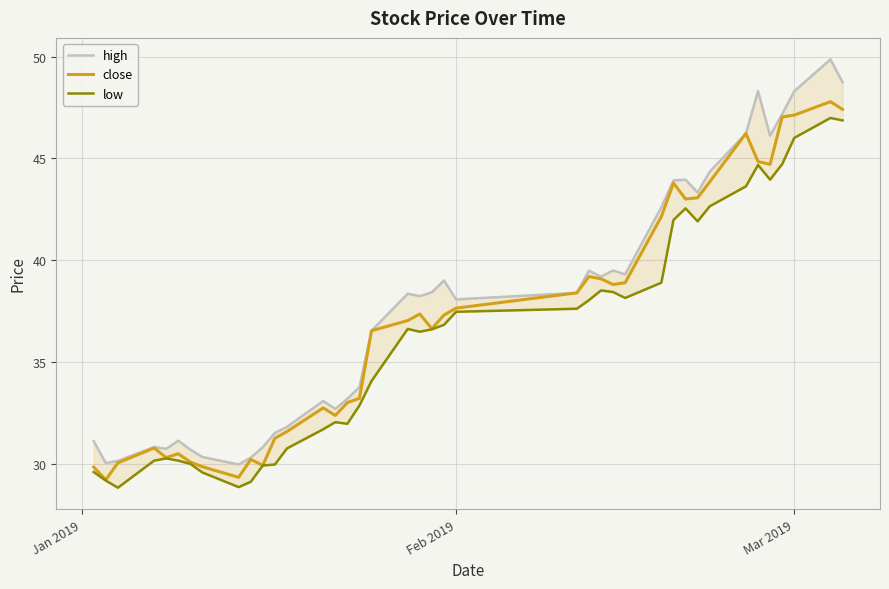

What is the lowest value of the close series?

29.2